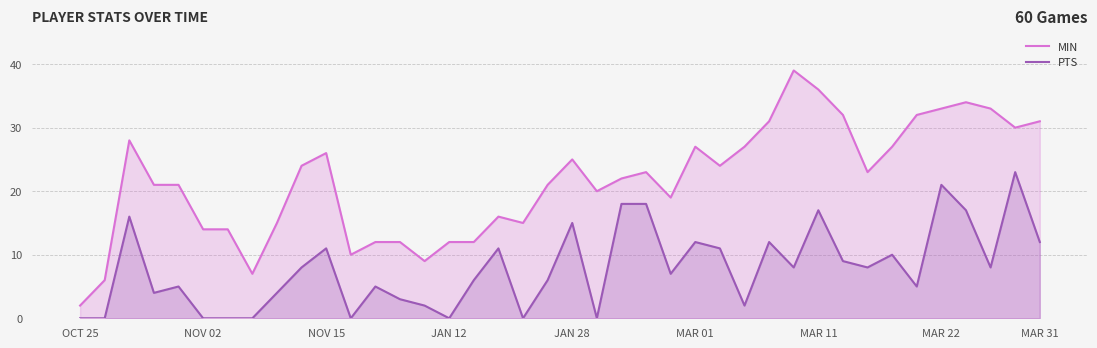

True or false: PTS and MIN cross at least once.

False